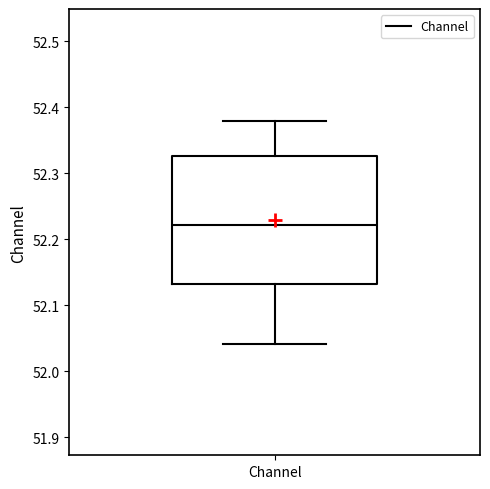

Where is the lower edge of the box for Channel on the y-axis? The values are not printed on the chart, so give them approximately, as read against the axis.

52.13